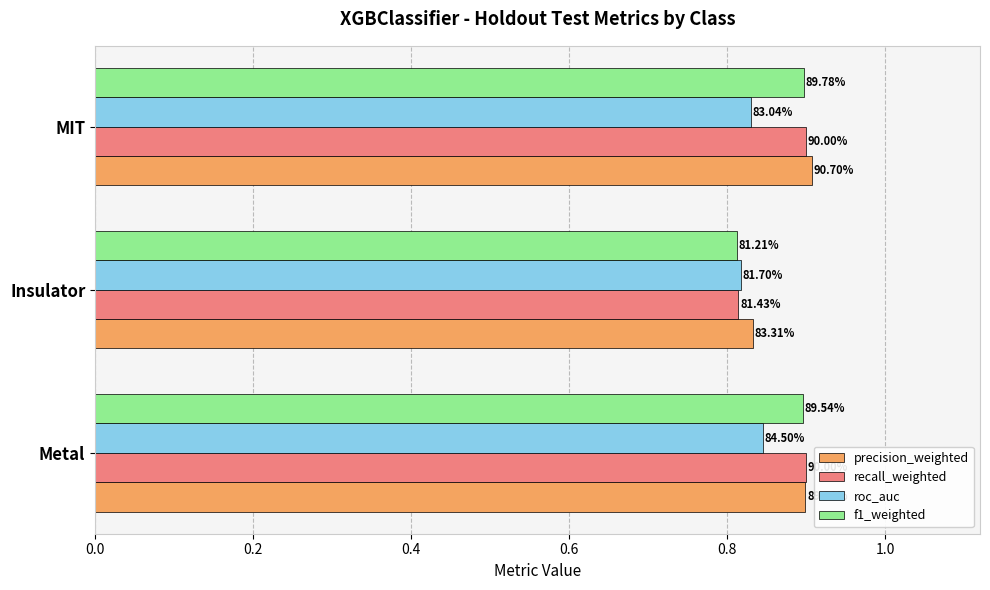

What is the value of the f1_weighted bar at the 1st from the left?

0.9